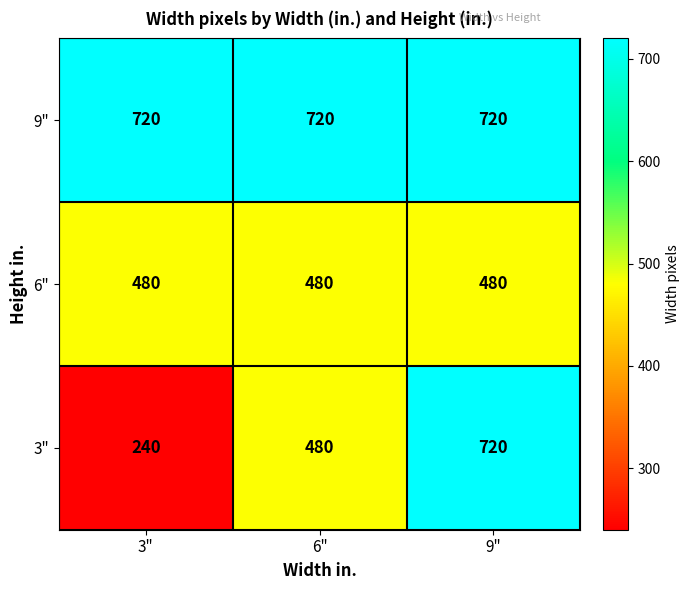

Reading left to right, transcribe all the data shown in this chart.

9": 3"=720	6"=720	9"=720
6": 3"=480	6"=480	9"=480
3": 3"=240	6"=480	9"=720